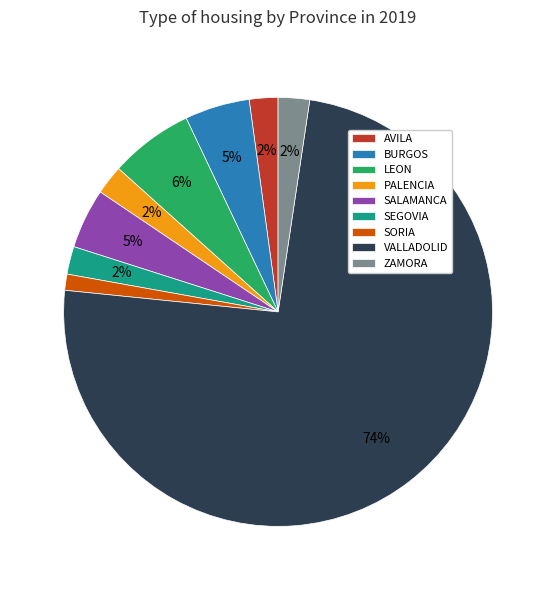

What percentage is the SORIA slice, to the nearest percent?

1%